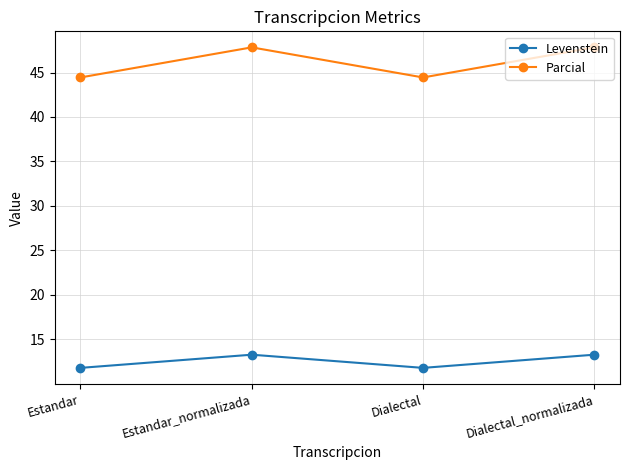

True or false: Parcial and Levenstein intersect in this chart.

False